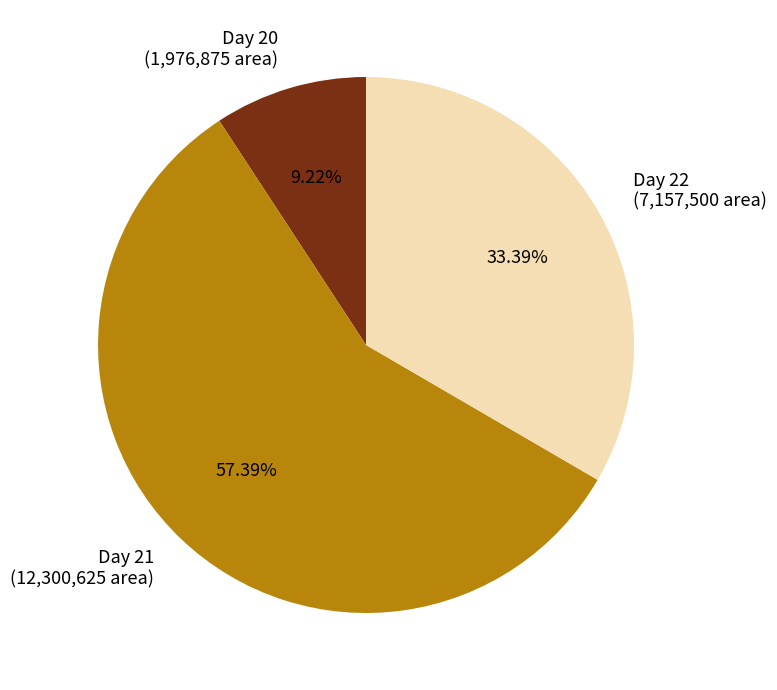

Is there a majority slice in this chart?

Yes